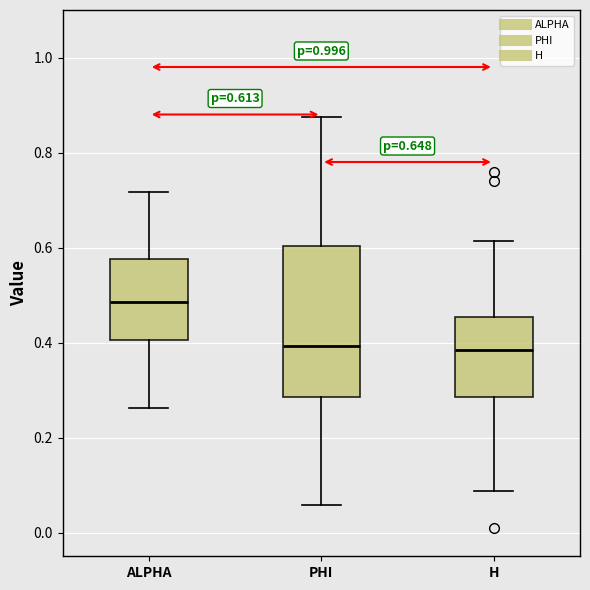

Comparing the boxes themselves (not the whiskers), which one is the tallest?

PHI